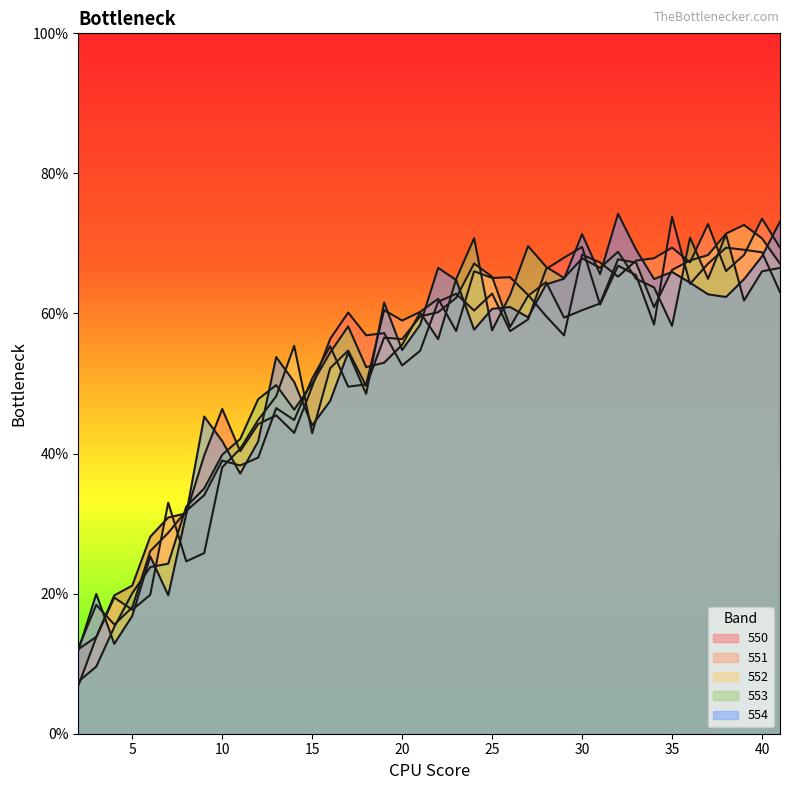

Which has a higher value, 12 or 33?

33